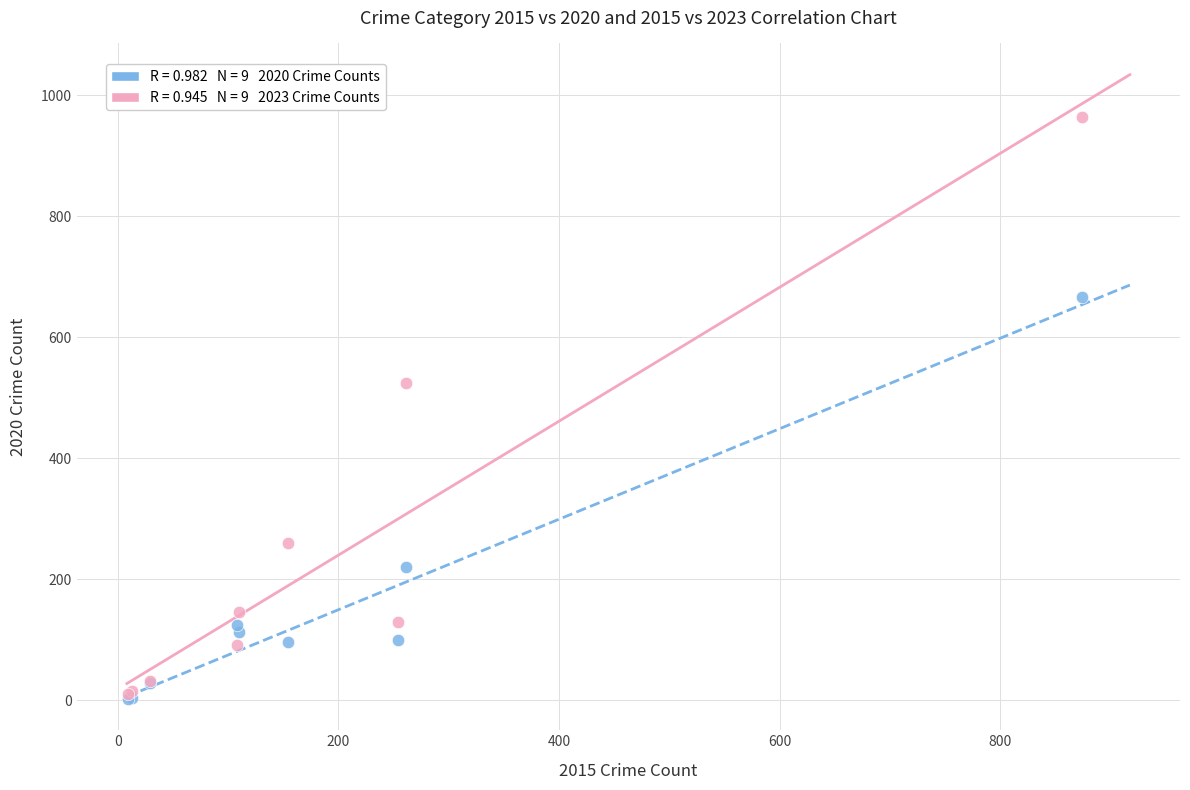

Across all series, what Y value is closest to 483?

524